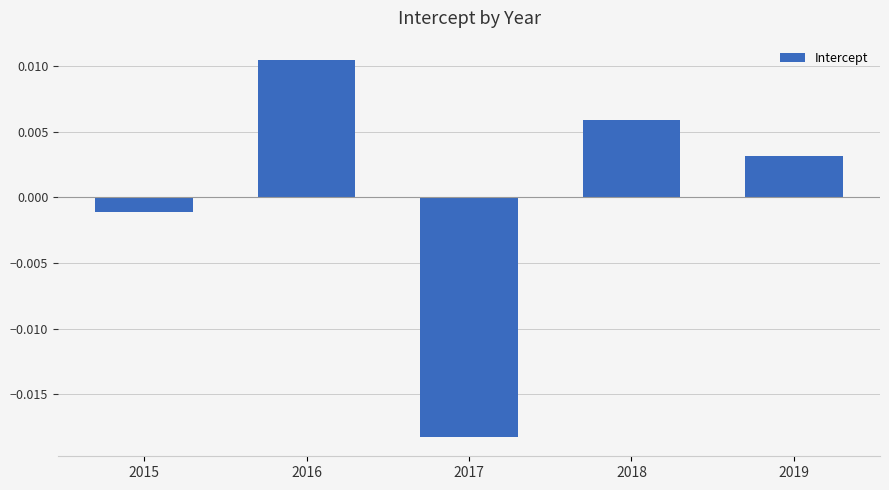

Does the chart contain any negative values?

Yes